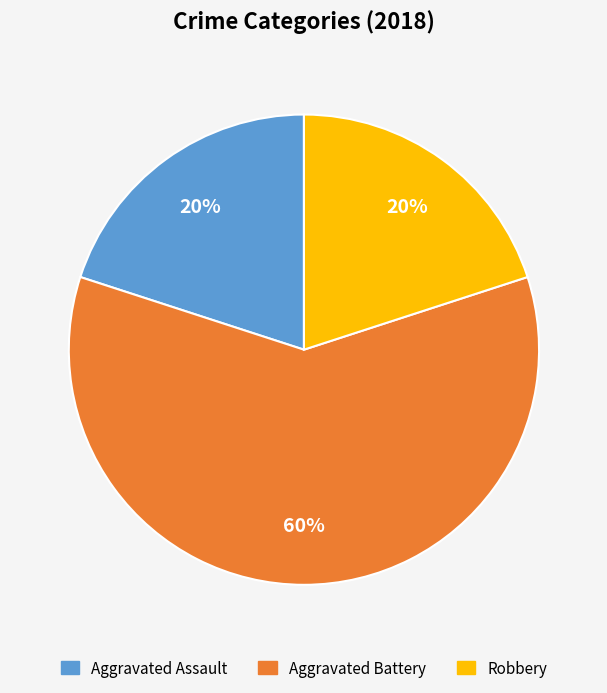

To the nearest percent, what is the difference between the largest and smallest slice percentages?

40%